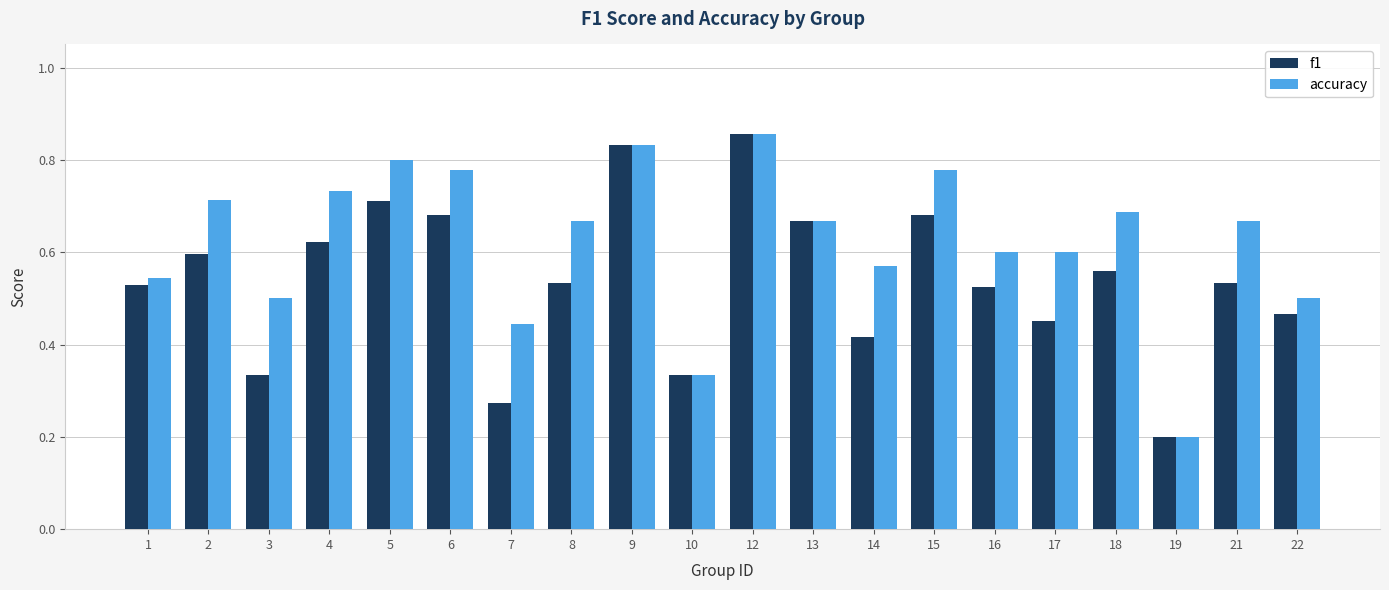

What is the sum of the f1 values at 10 and 6?

1.0